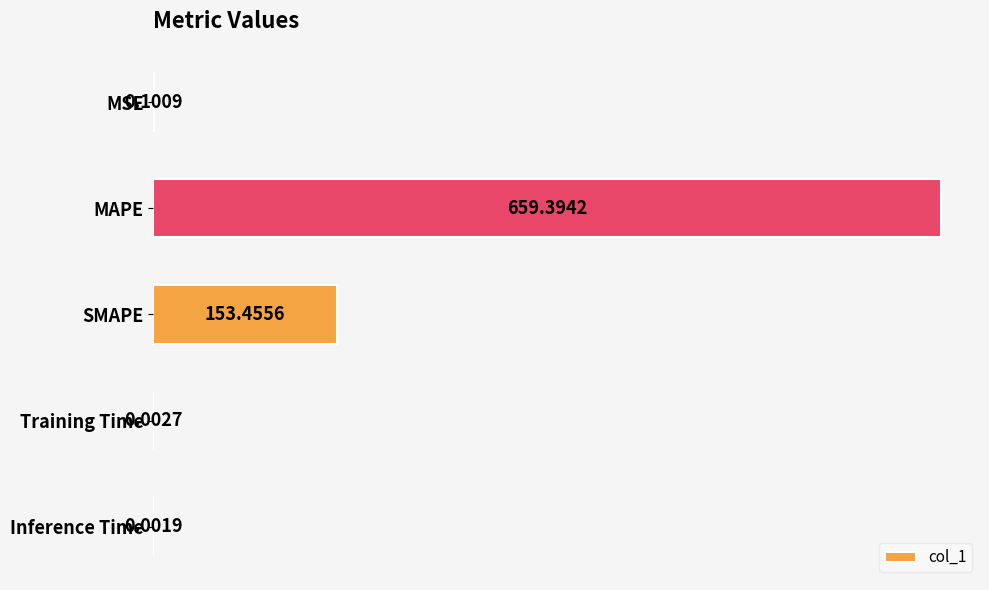

What is the sum of all values?

813.0